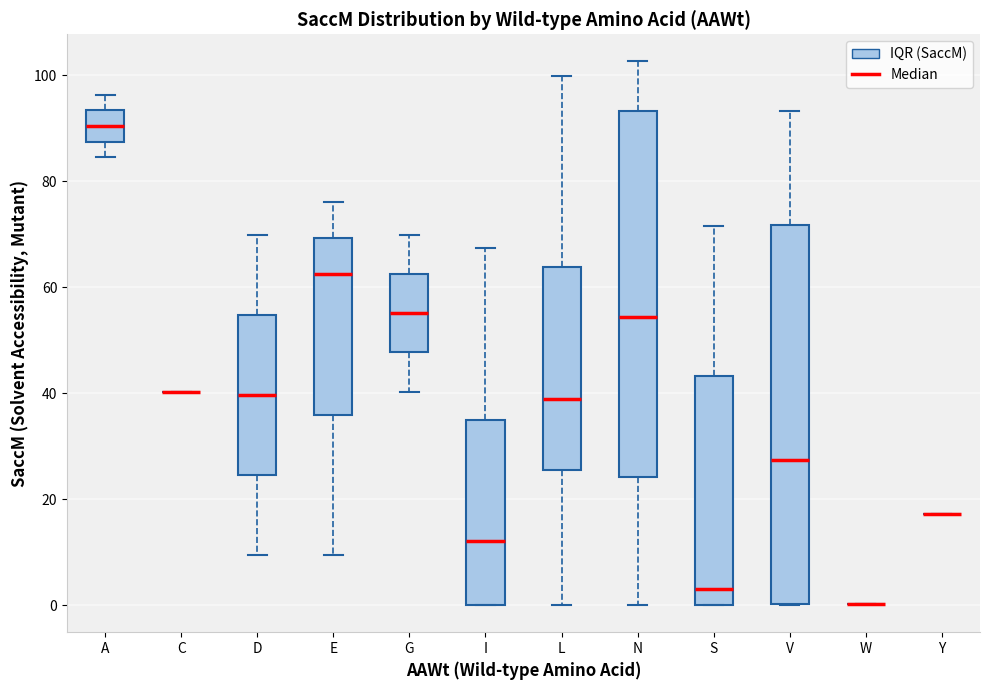

Where is the lower edge of the box for G on the y-axis? The values are not printed on the chart, so give them approximately, as read against the axis.

48